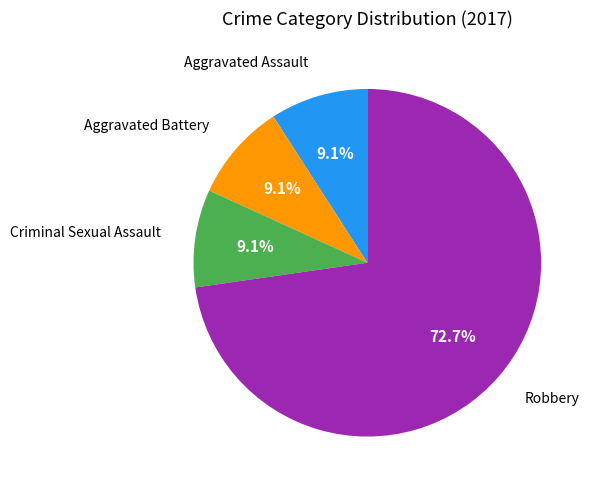

Is there a majority slice in this chart?

Yes